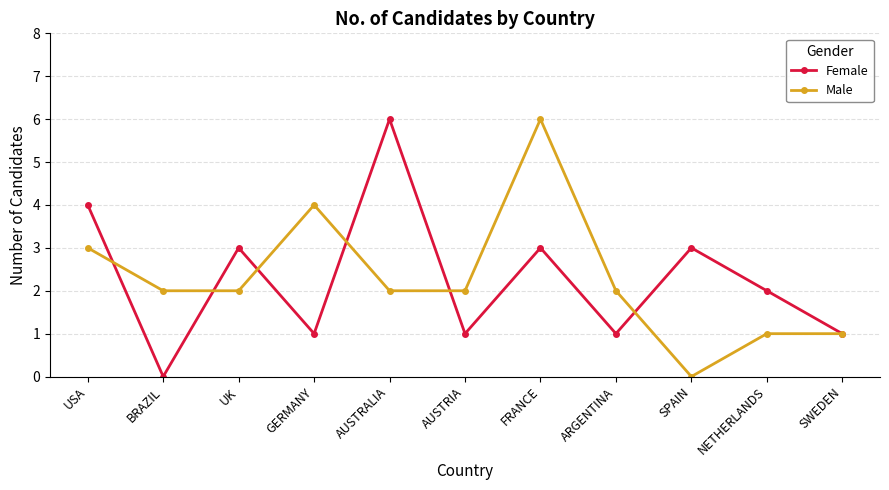

What is the highest value of the Female series?

6